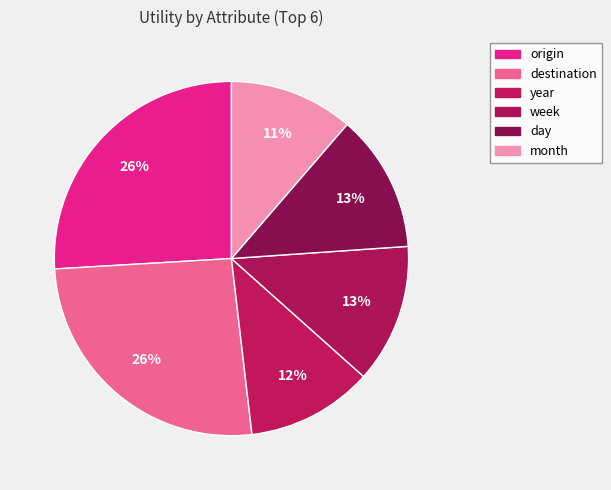

Is there a majority slice in this chart?

No